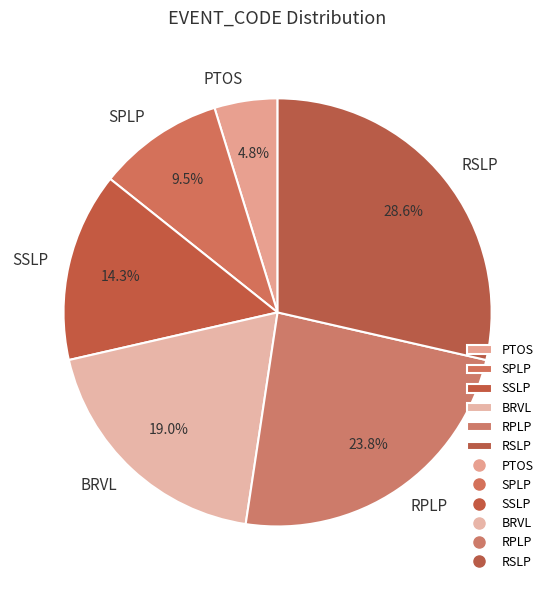

Is there a majority slice in this chart?

No